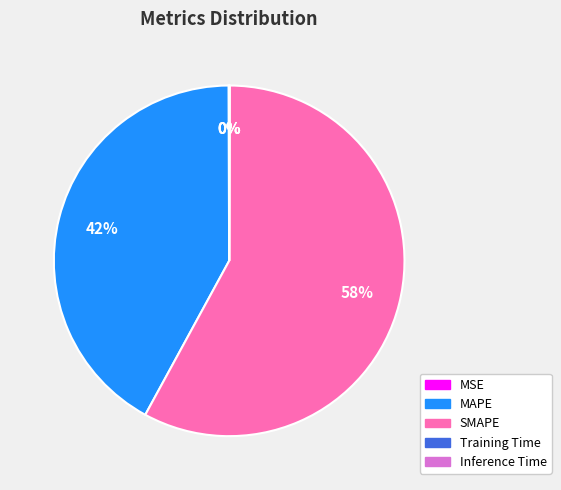

Which slice is the largest?

SMAPE